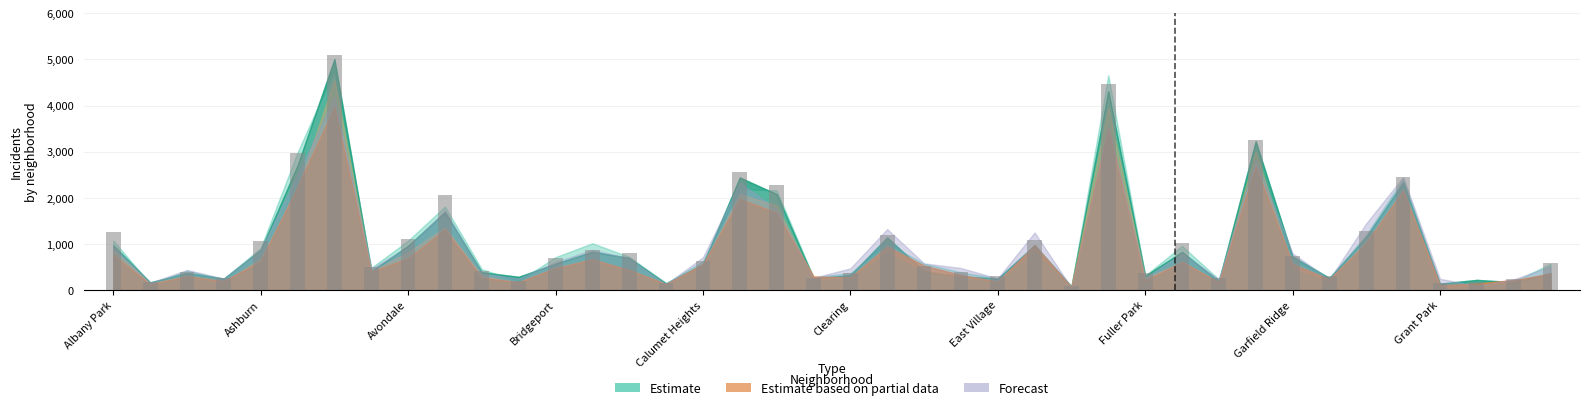

What is the average value?

1075